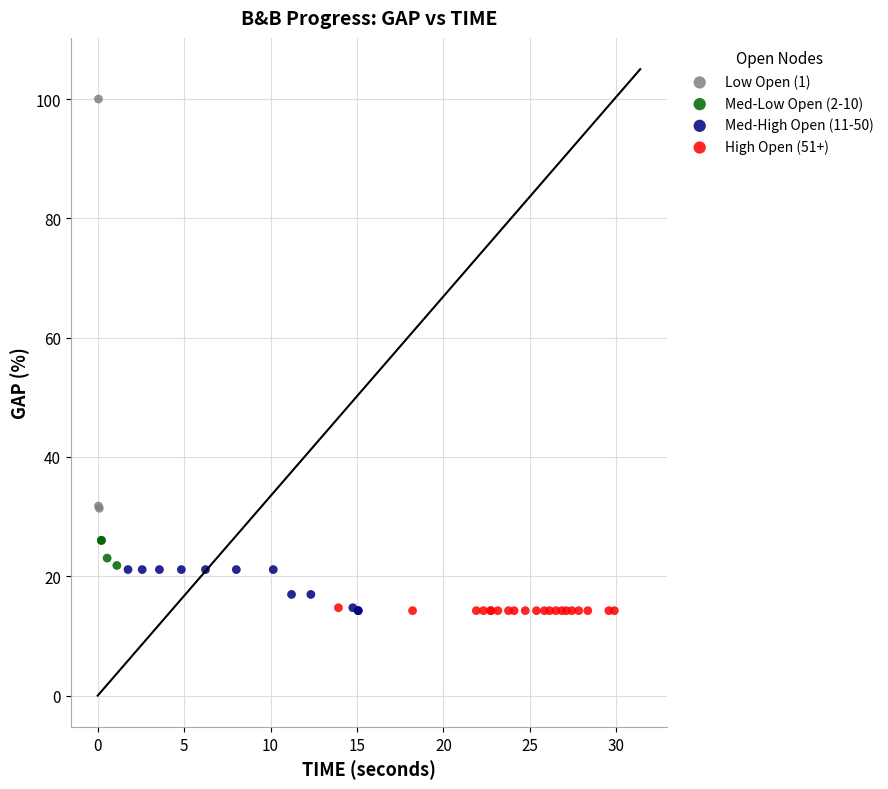

Which series has the widest spread of Y values?

Low Open (1)